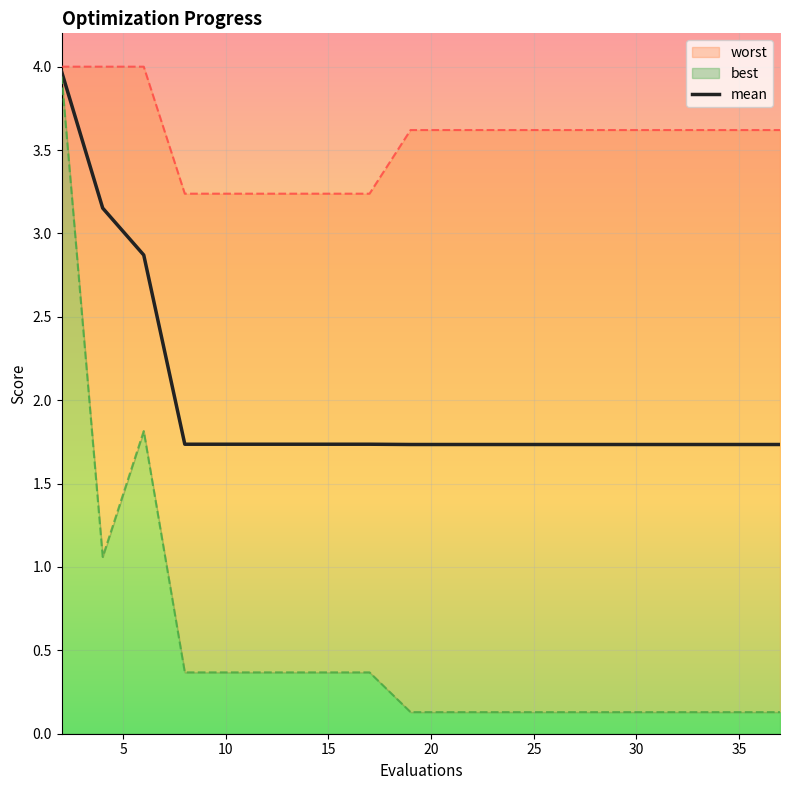

What are all the series names shown in the legend?

mean, best, worst